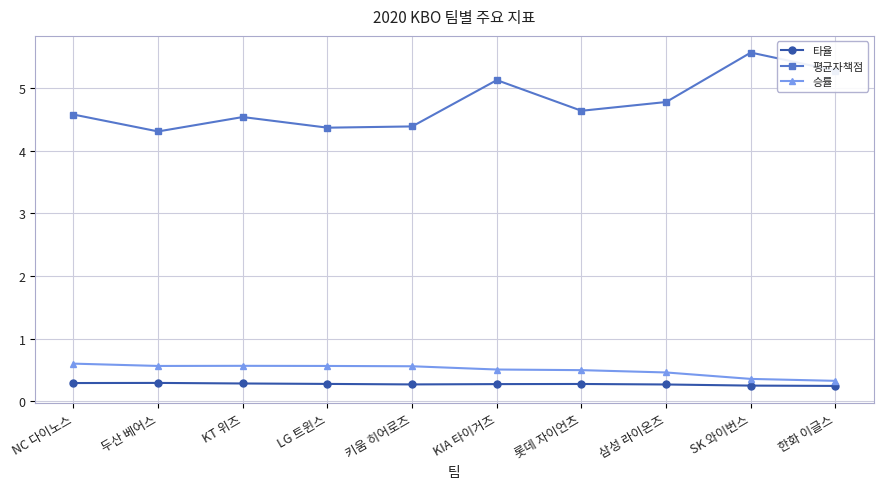

True or false: 타율 and 평균자책점 intersect in this chart.

False